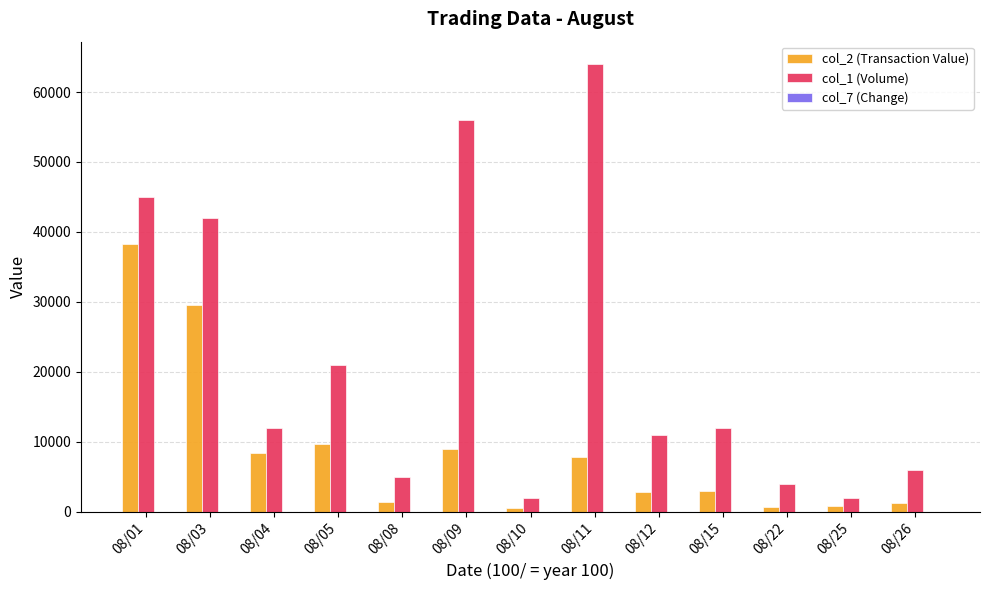

The col_1 (Volume) series shows 21000 at 08/05. True or false?

True